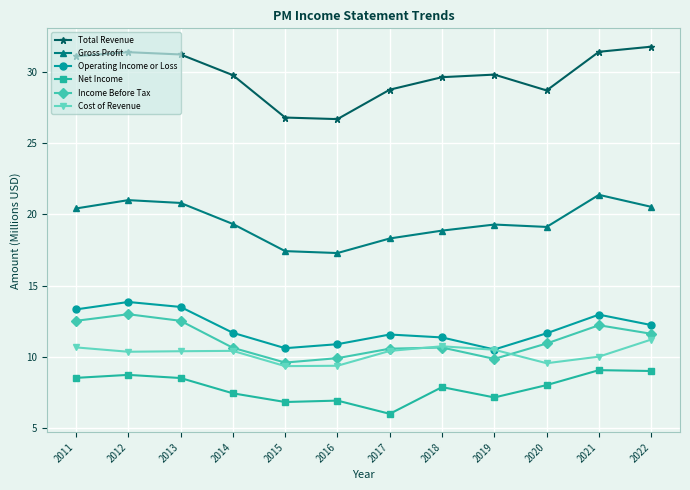

What is the value of the Total Revenue point at the 11th from the left?

31.4